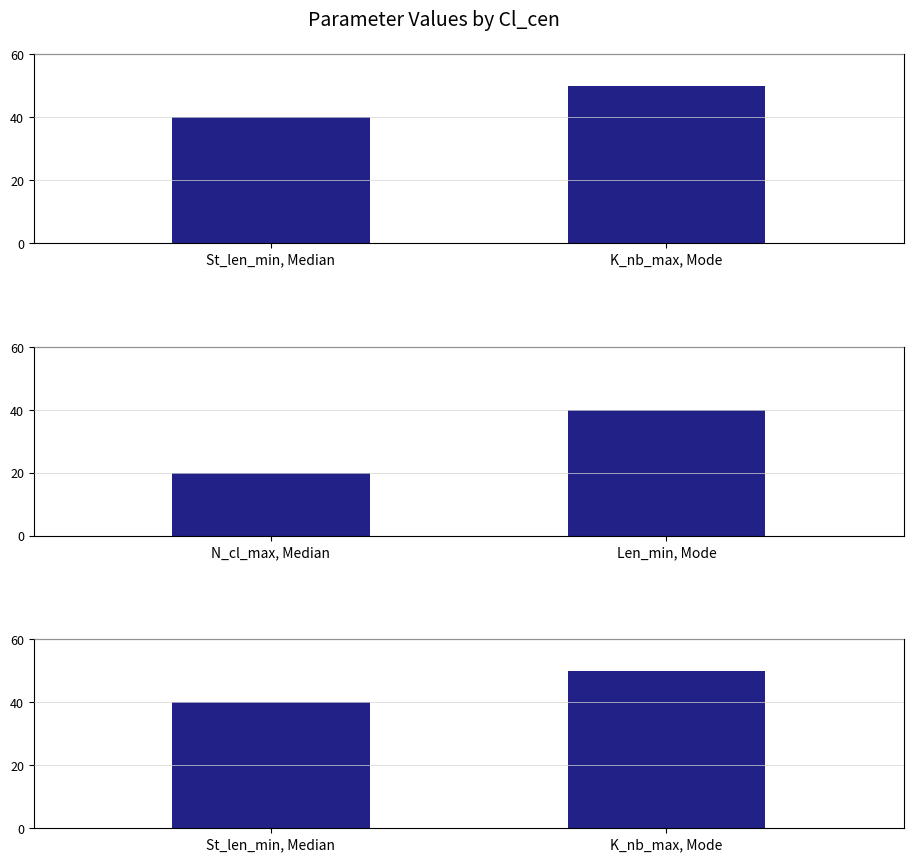

True or false: Panel 3 has a value of 40 at St_len_min, Median.

True